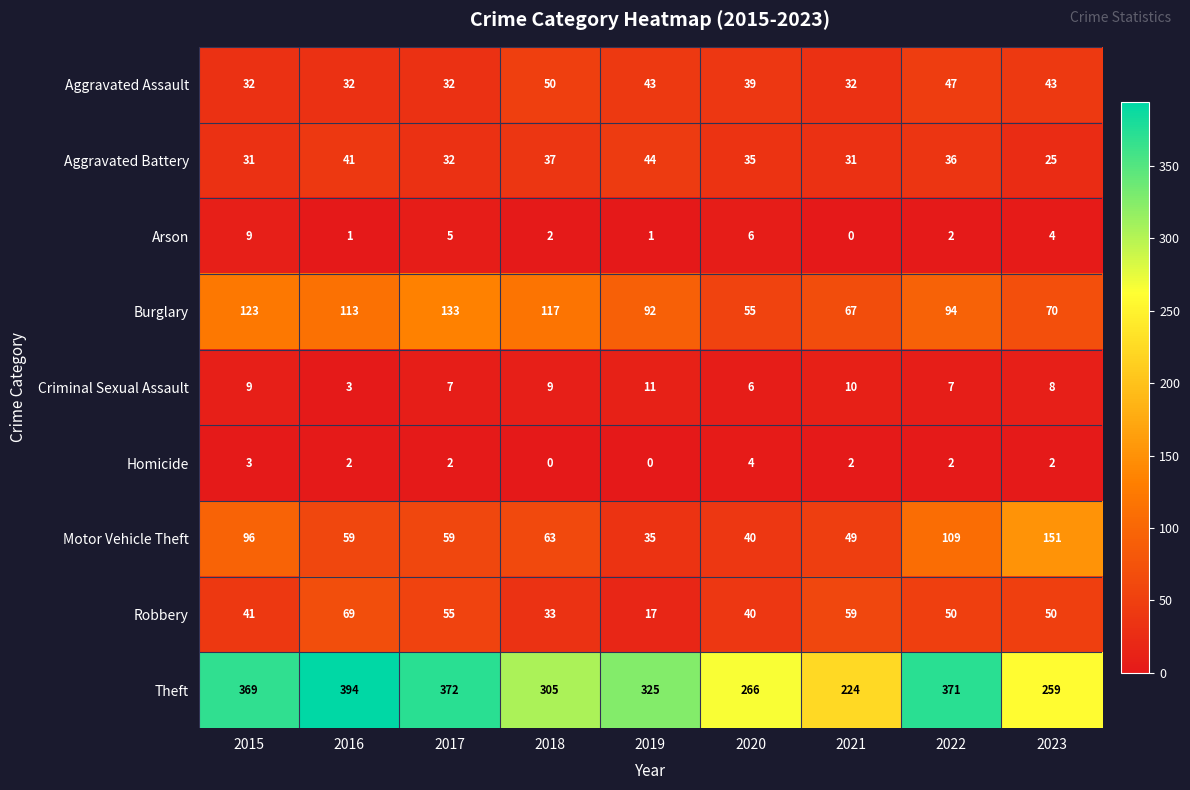

Which series has the widest spread of values?

Theft